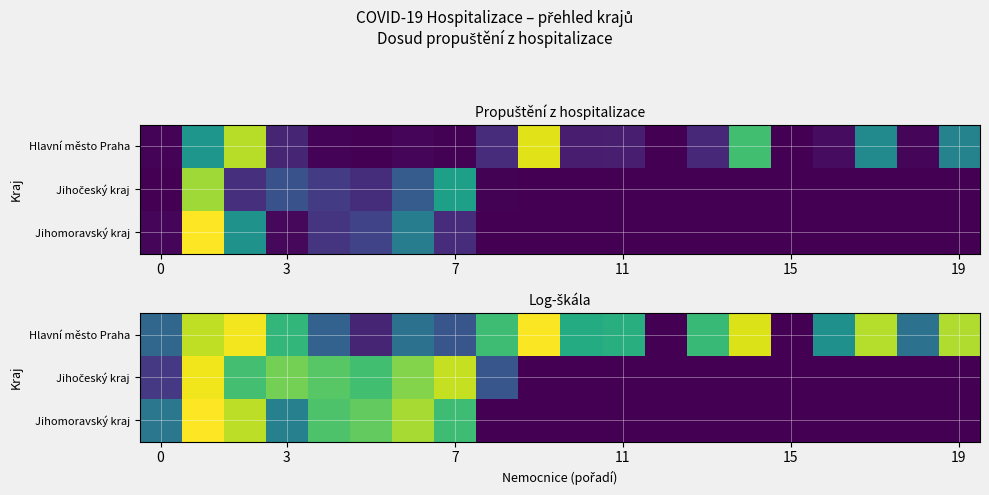

What is the average value of the Jihočeský kraj series?

2.0